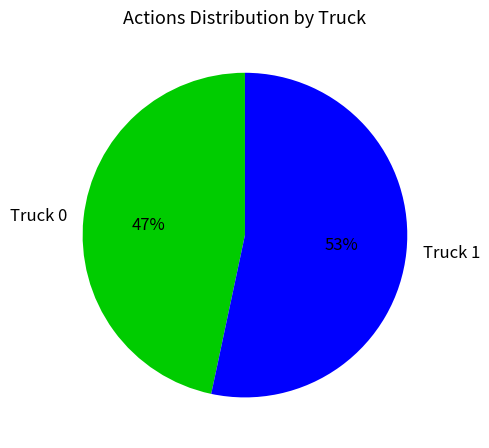

Between Truck 0 and Truck 1, which is larger?

Truck 1